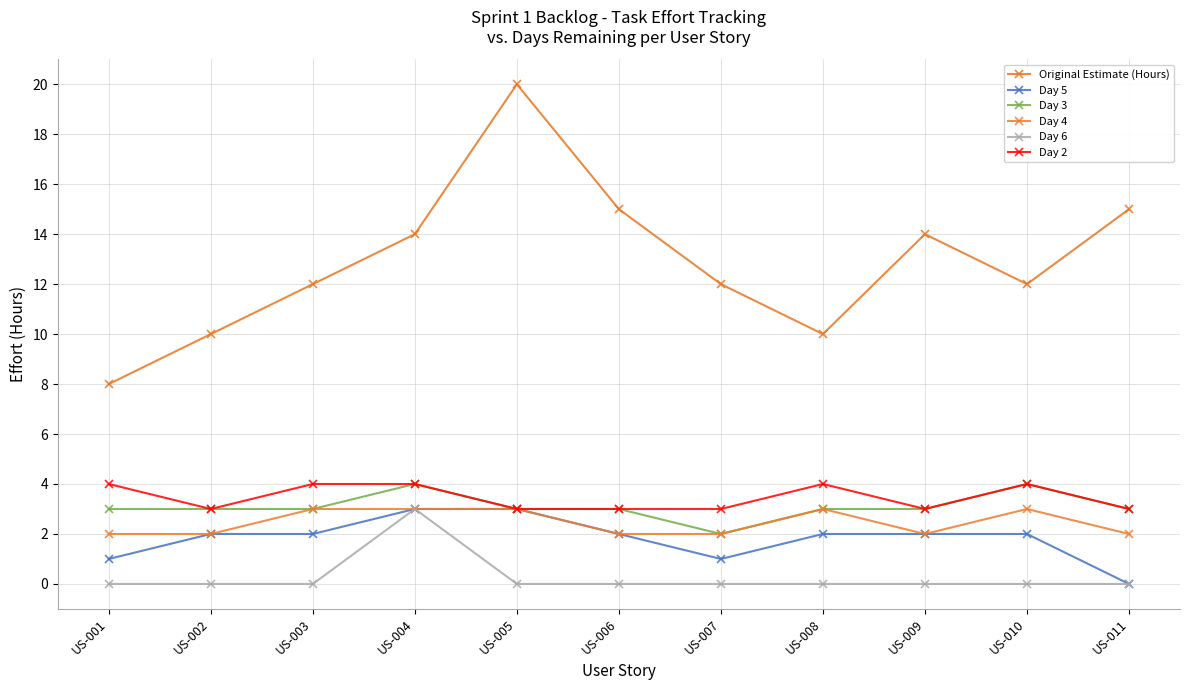

Reading left to right, list all the values displayed in this chart.

Original Estimate (Hours): 8	10	12	14	20	15	12	10	14	12	15
Day 5: 1	2	2	3	3	2	1	2	2	2	0
Day 3: 3	3	3	4	3	3	2	3	3	4	3
Day 4: 2	2	3	3	3	2	2	3	2	3	2
Day 6: 0	0	0	3	0	0	0	0	0	0	0
Day 2: 4	3	4	4	3	3	3	4	3	4	3